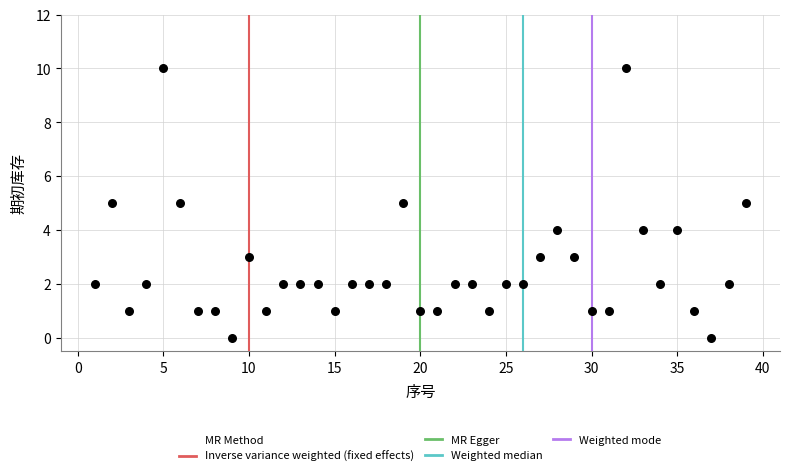

What is the range of Y values (max minus min)?

10